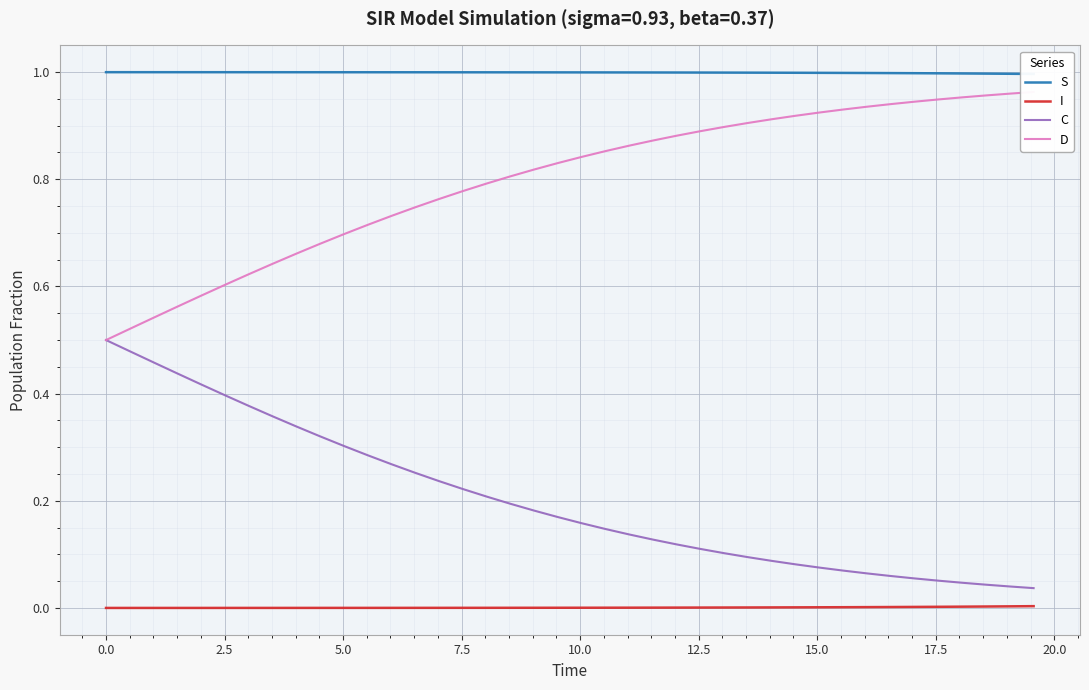

True or false: C has more than 2 interior local peaks.

False